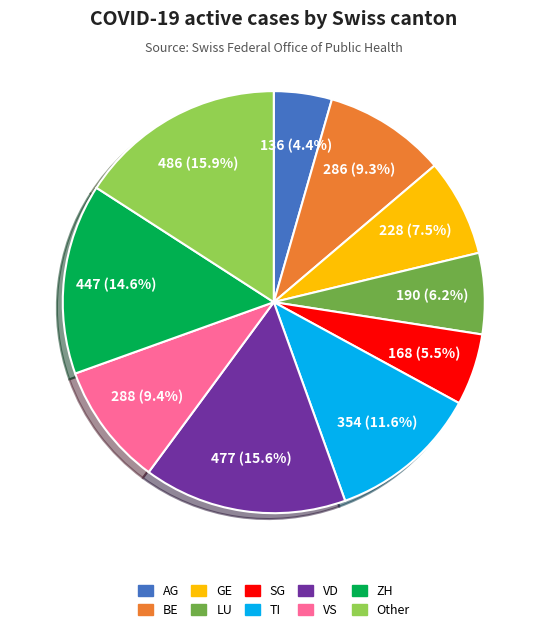

Which slice is the smallest?

AG